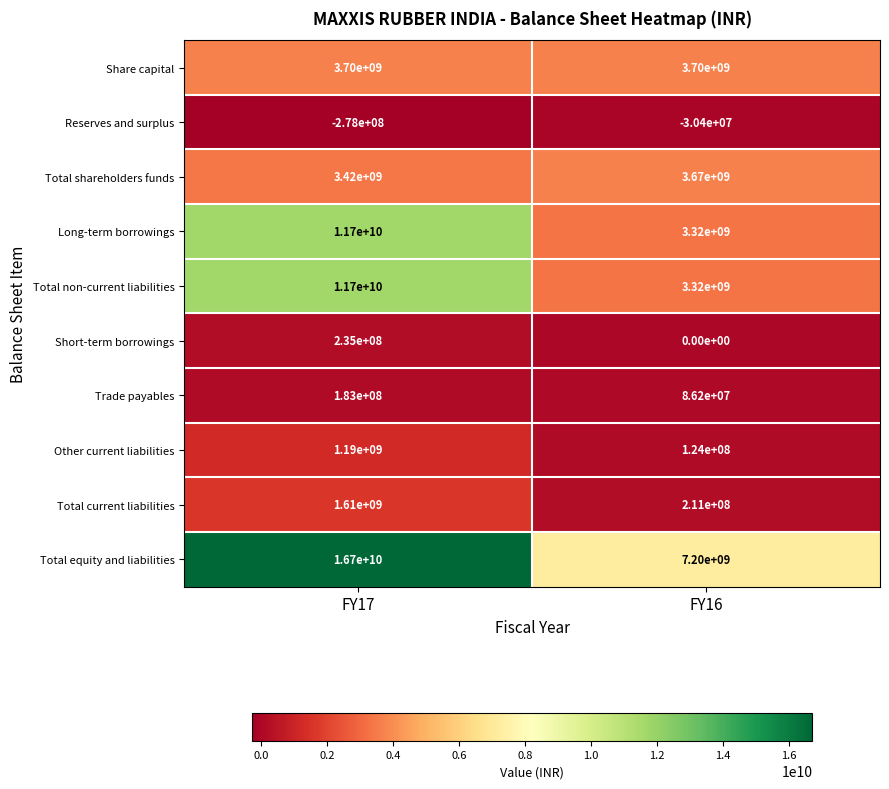

The value of Trade payables at FY16 is 86200000. True or false?

True